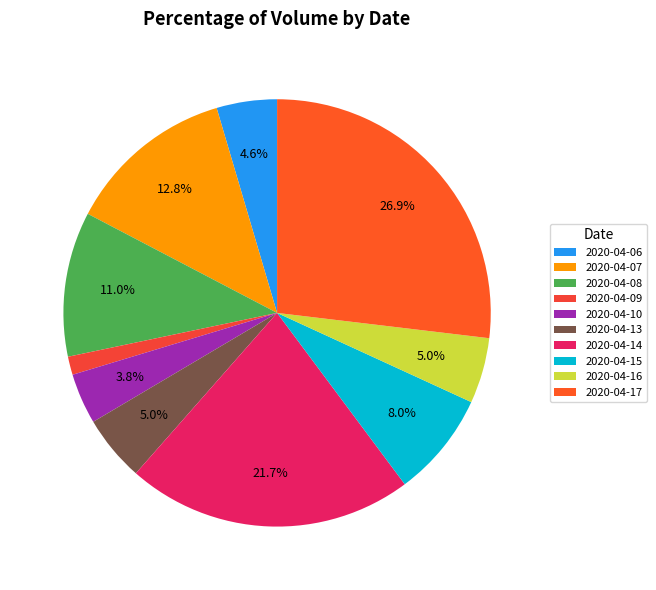

What is the change in value from 2020-04-06 to 2020-04-08?

+37000